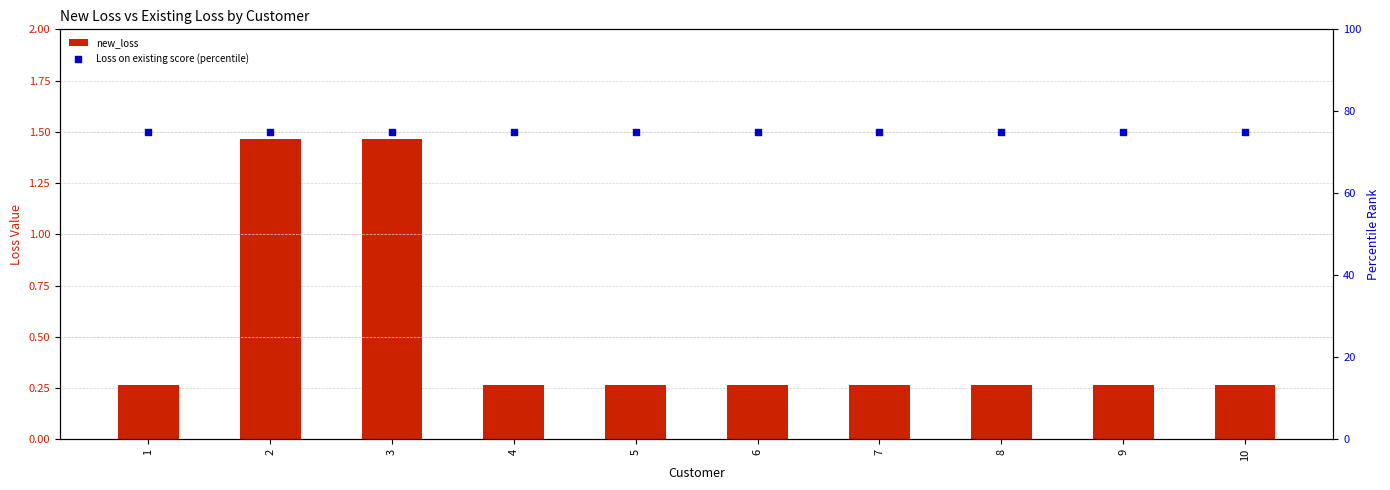

What are all the series names shown in the legend?

new_loss, Loss on existing score (percentile)